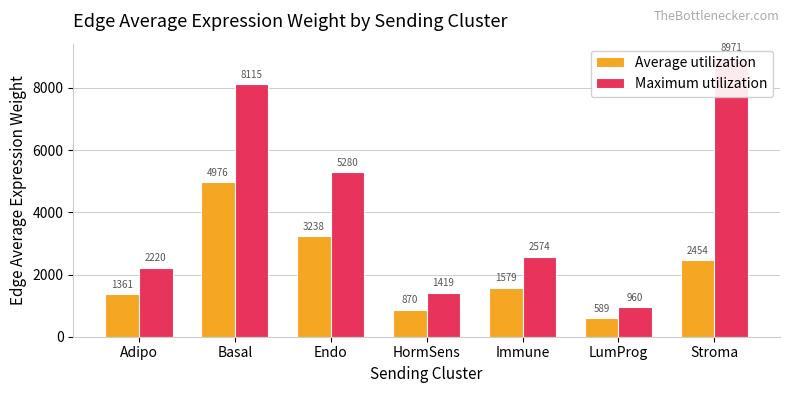

What is the difference between the Maximum utilization values at Basal and Adipo?

5894.5